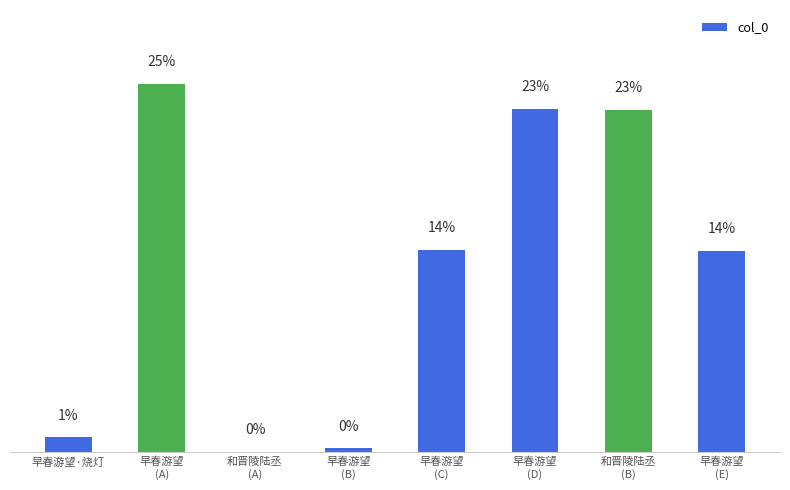

Is it true that the value at 和晋陵陆丞
(A) is 299?

False